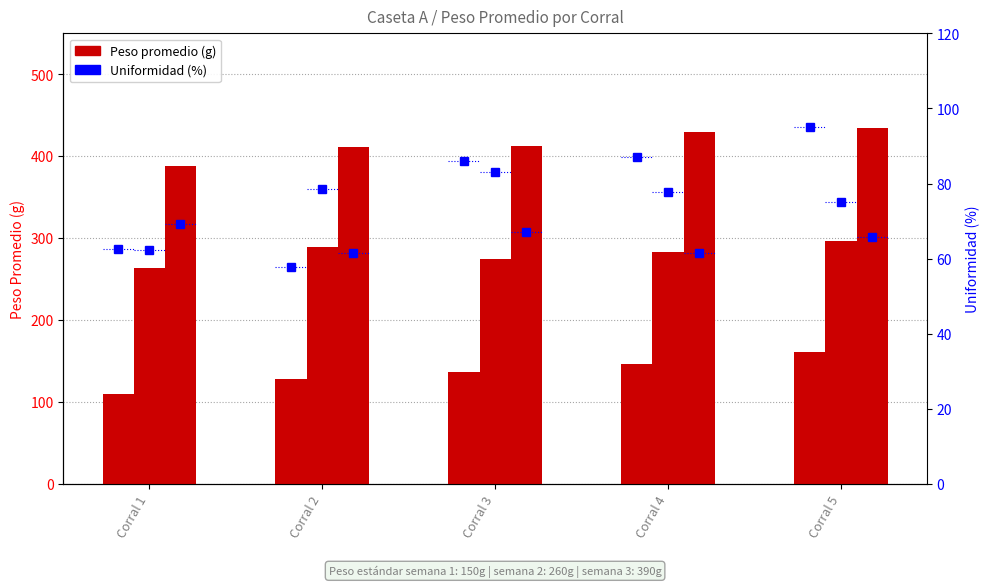

Where does the Semana 1 Promedio series first go above 136?

Corral 3